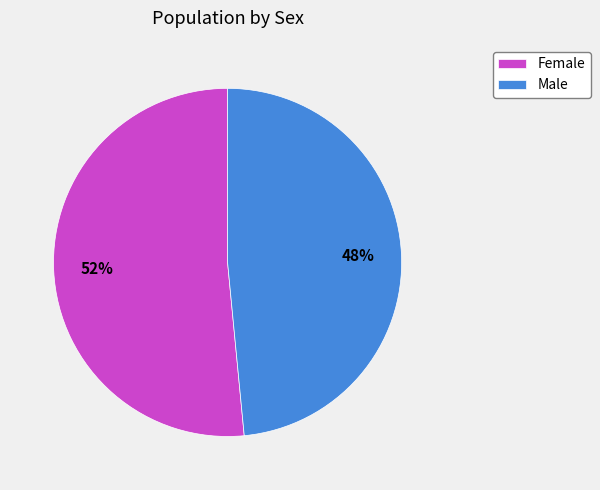

Which slice is the smallest?

Male